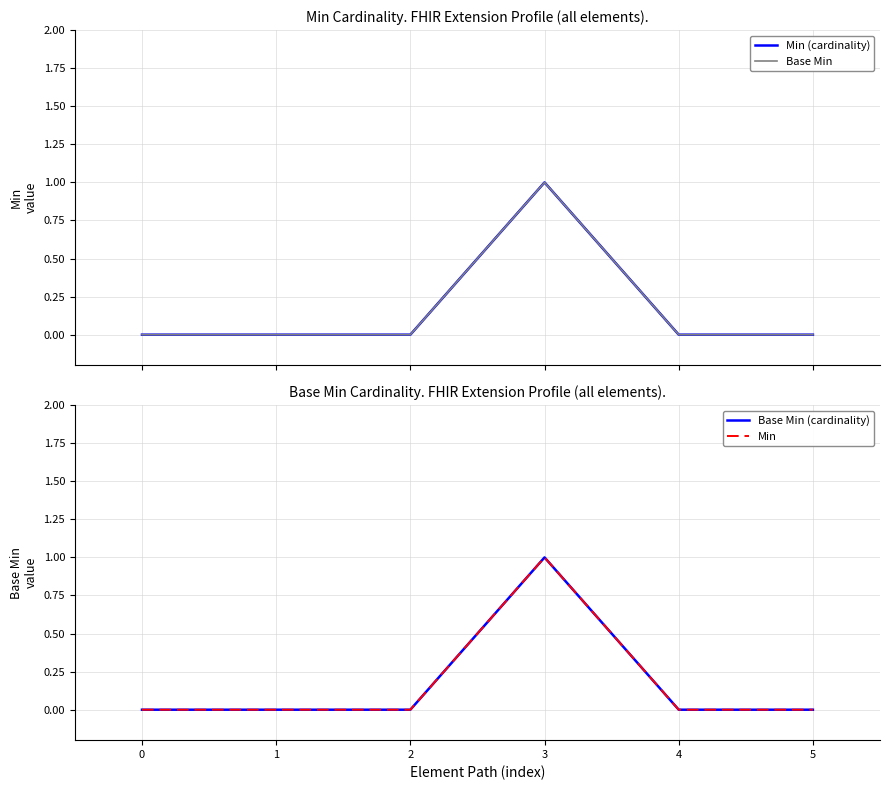

True or false: Base Min and Min (cardinality) intersect in this chart.

False